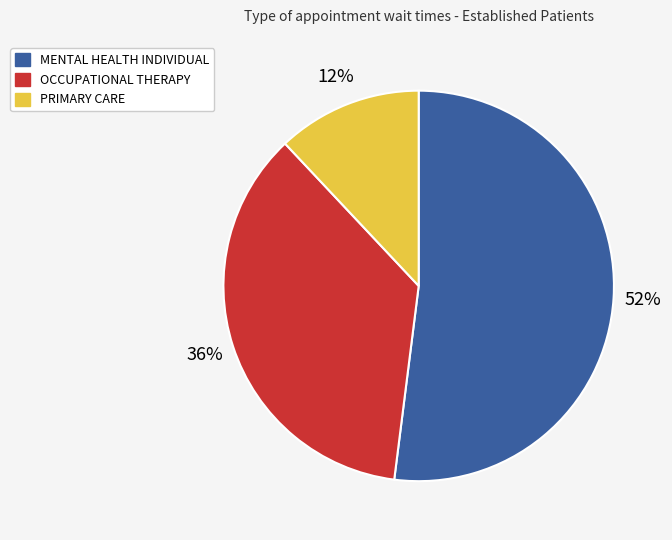

To the nearest percent, what percentage of the pie is MENTAL HEALTH INDIVIDUAL?

52%